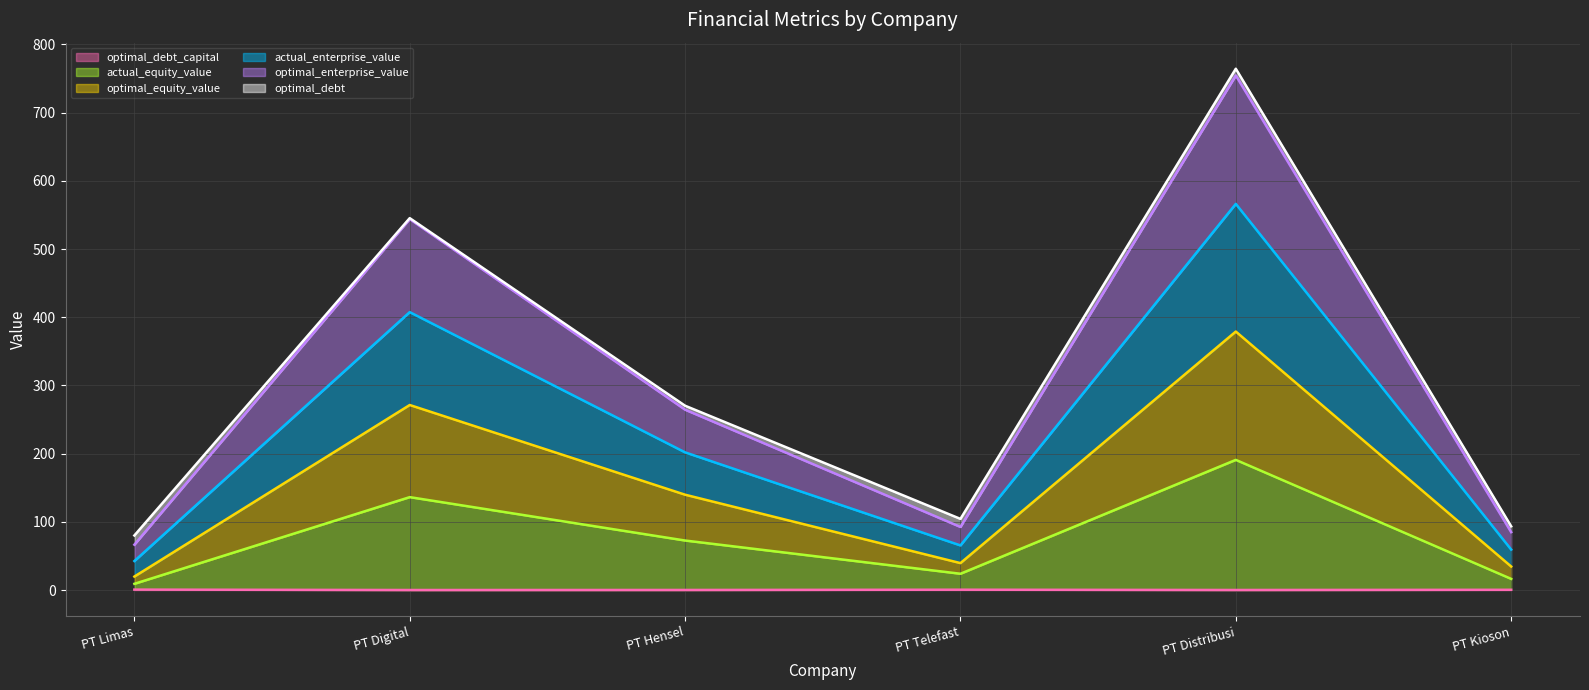

Which series has the largest total across all categories?

actual_enterprise_value